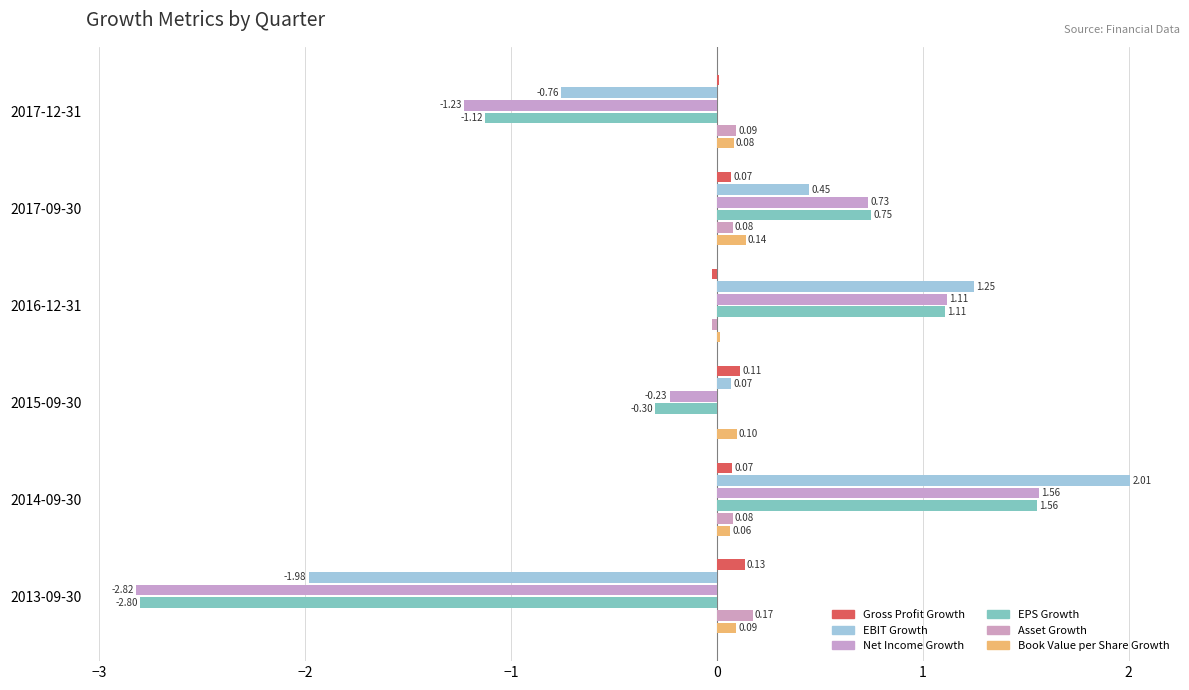

What is the sum of all Net Income Growth values?

-0.9